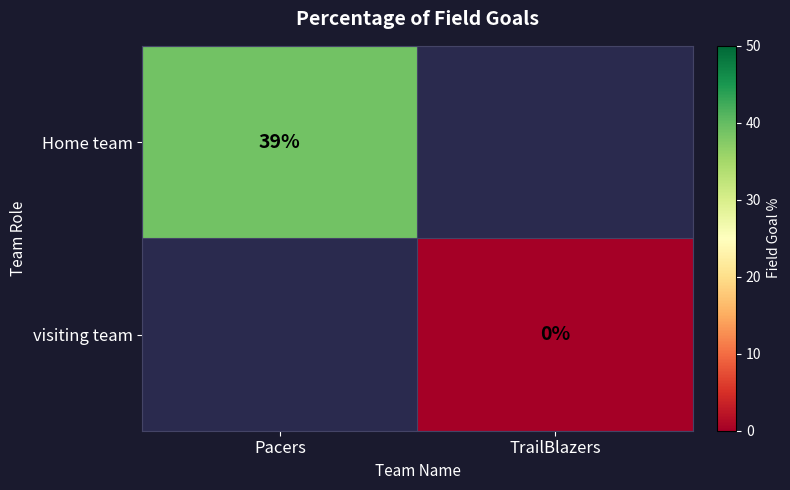

True or false: Home team has a value of 17 at Pacers.

False